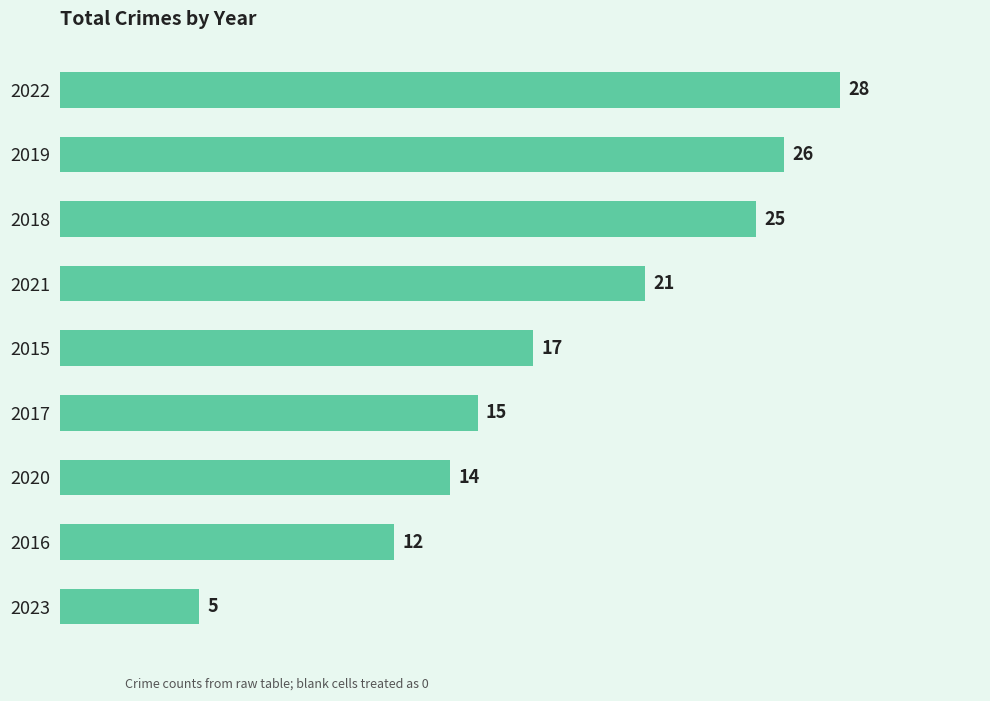

The chart shows a value of 45 at 2022. True or false?

False